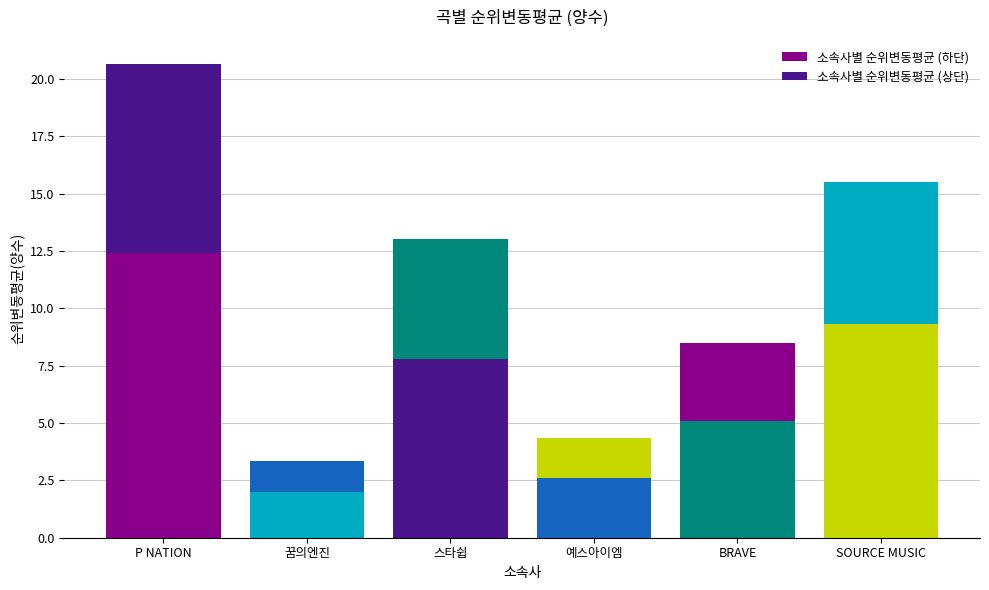

At which label is 소속사별 순위변동평균 (하단) closest to 7?

스타쉽